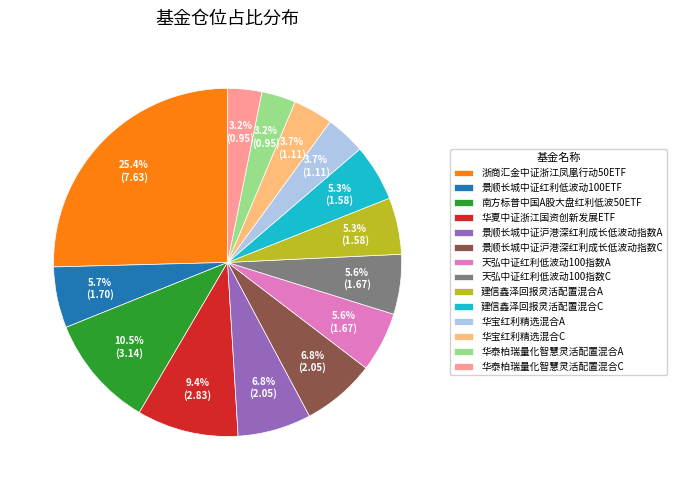

What is the ratio of the value at 华宝红利精选混合C to the value at 华夏中证浙江国资创新发展ETF?

0.4